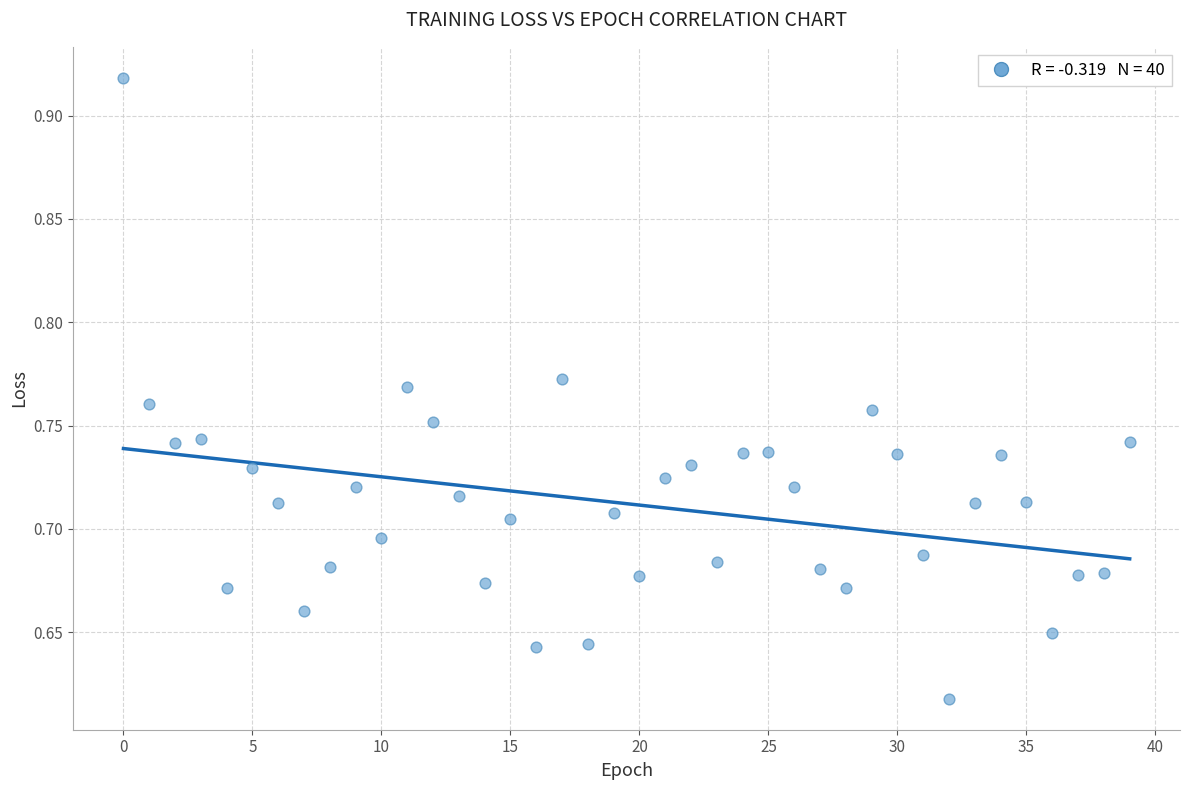

What is the range of Y values (max minus min)?

0.3